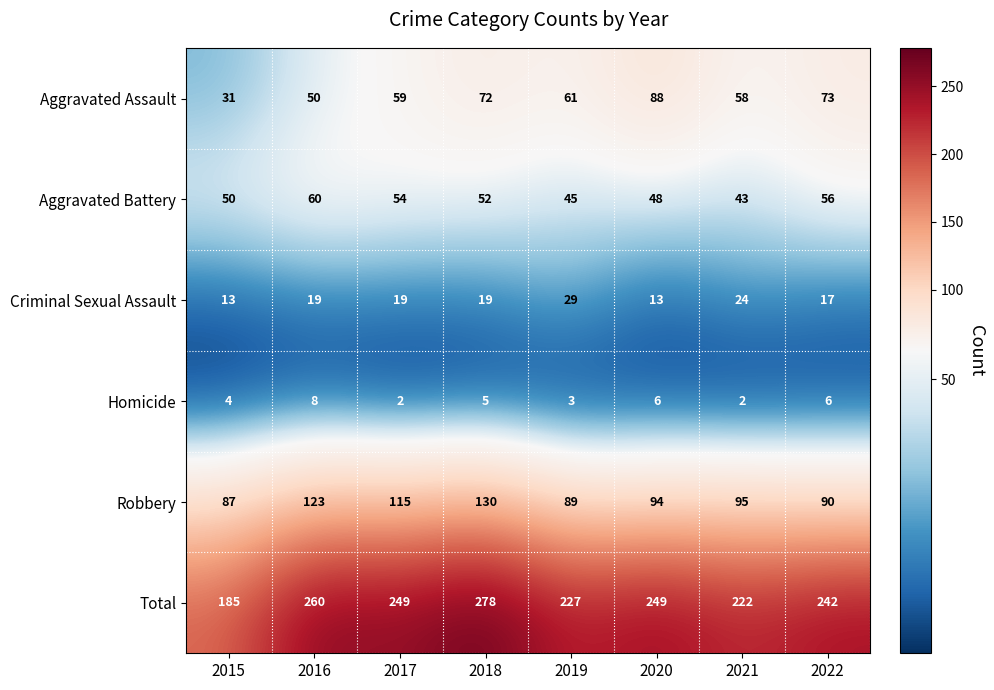

Where is Total nearest to the value 231?

2019